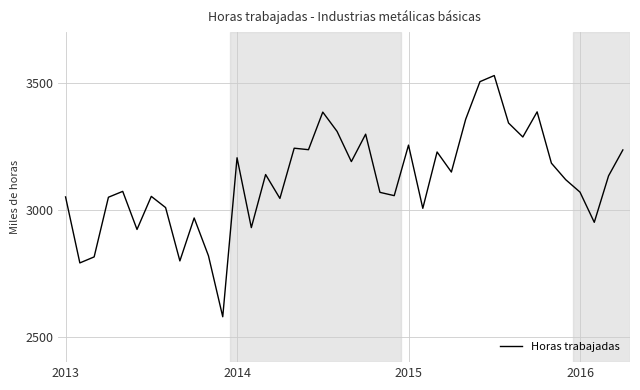

What is the difference between the maximum and minimum values?

950.0